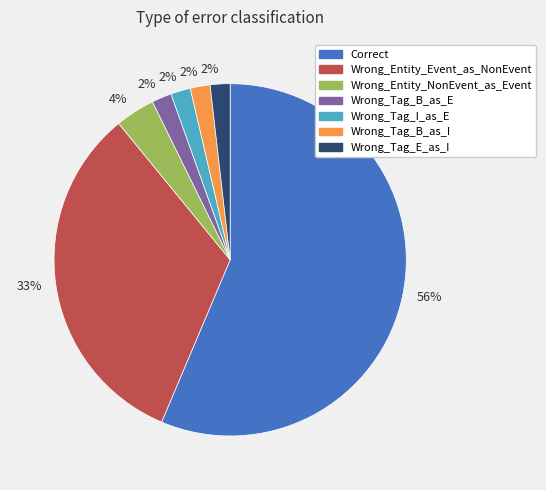

Is there a majority slice in this chart?

Yes